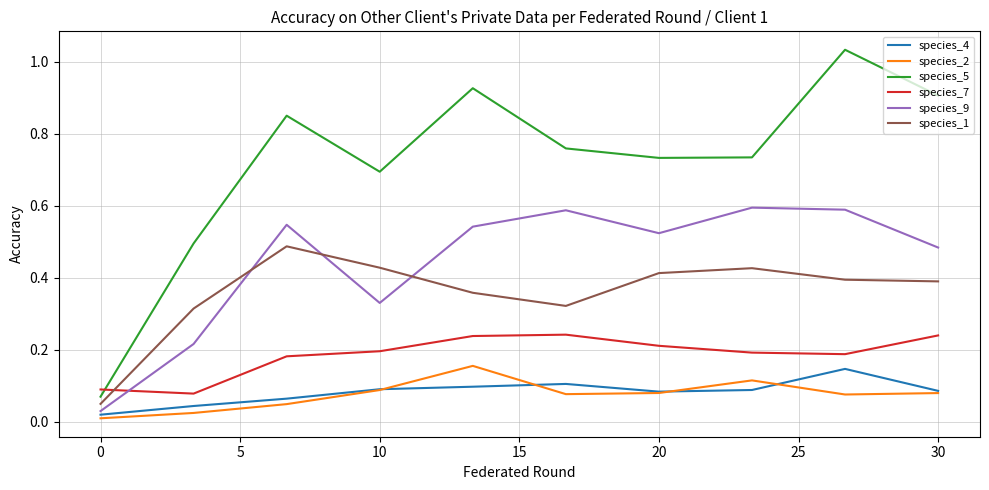

True or false: species_9 has more than 1 interior local peaks.

True